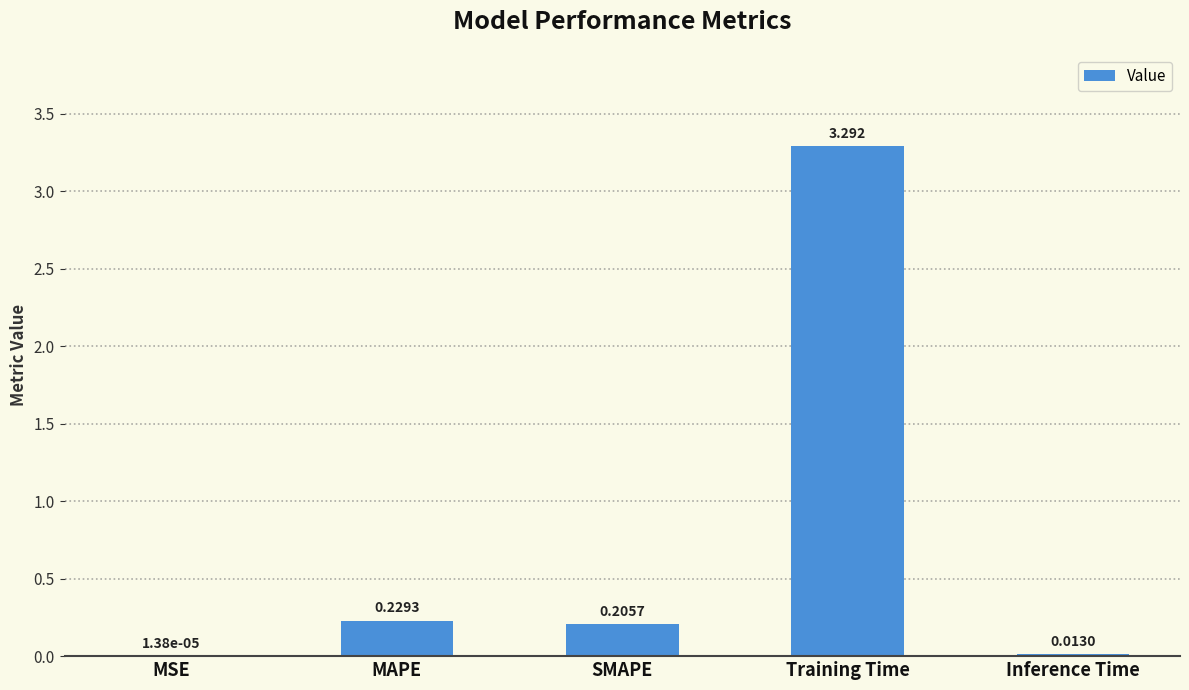

At which category does the chart reach its peak across all series?

Training Time